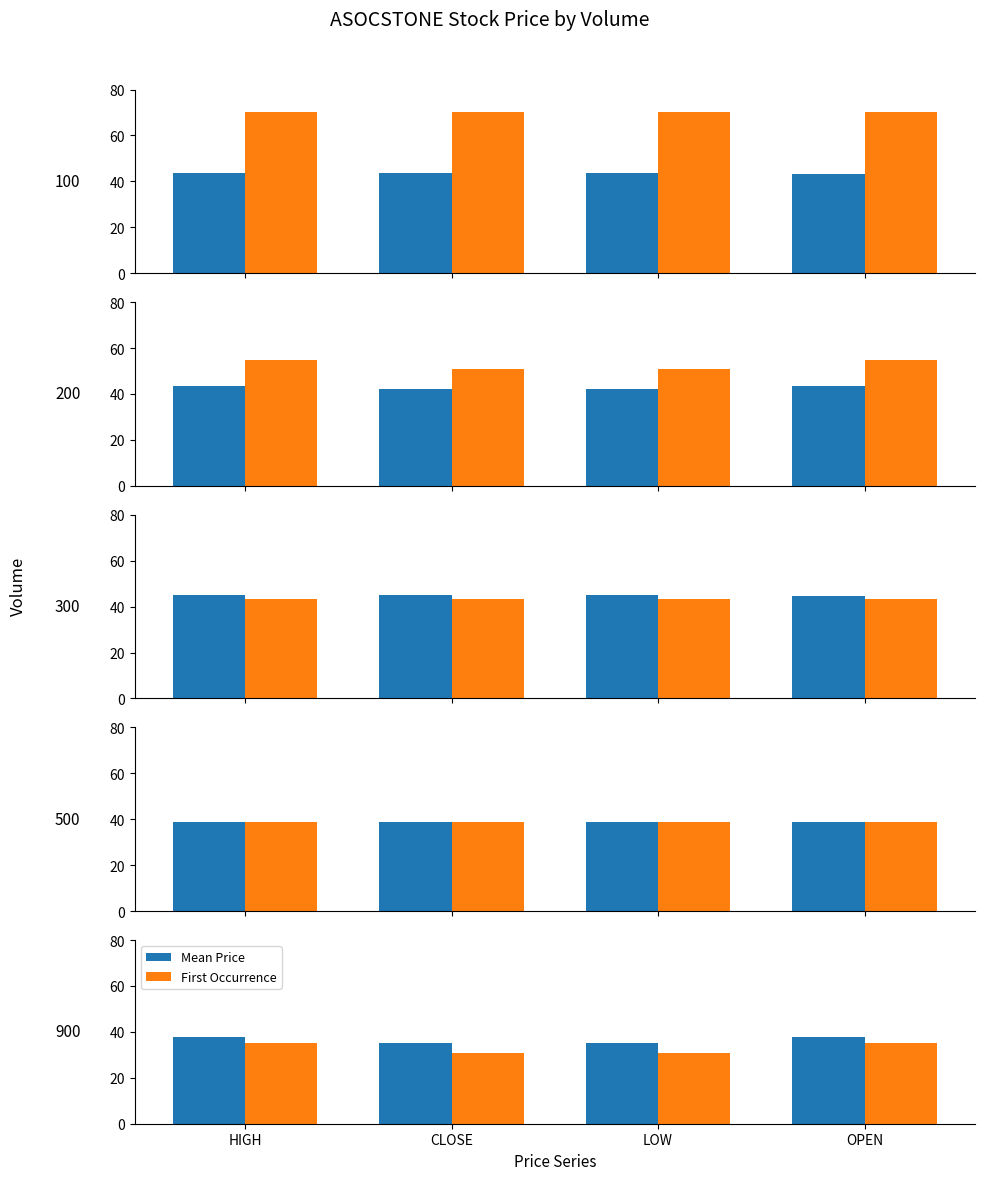

At which category is the sum across all series the highest?

HIGH